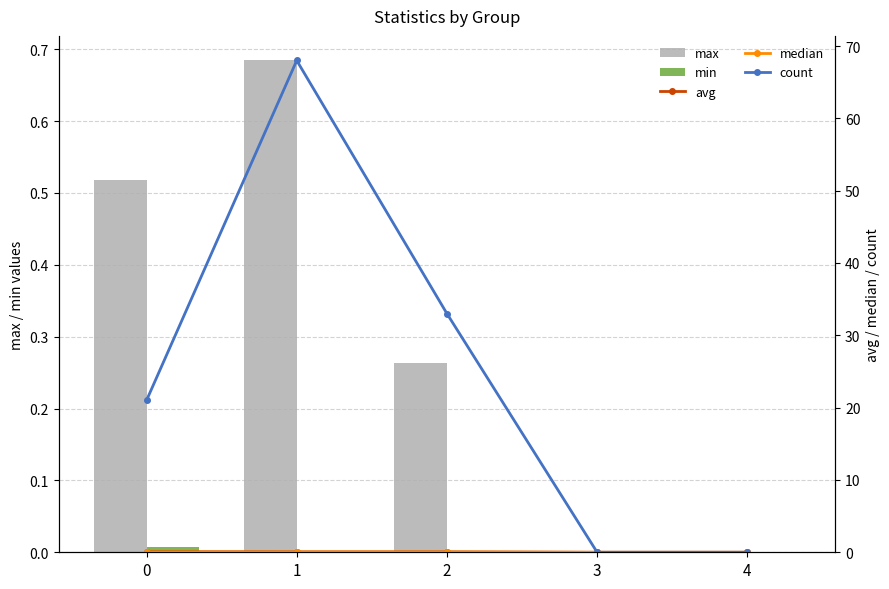

Rank the series at 4 from highest to lowest value.

max, min, avg, median, count